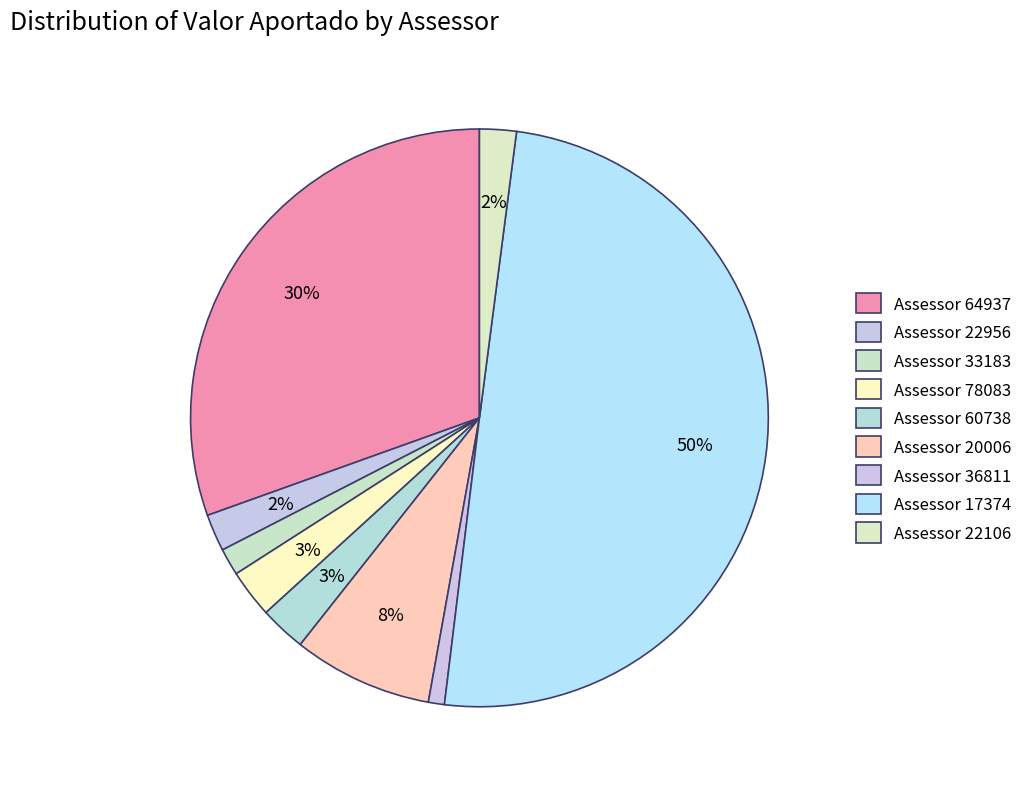

Count the number of slices in the pie.

9